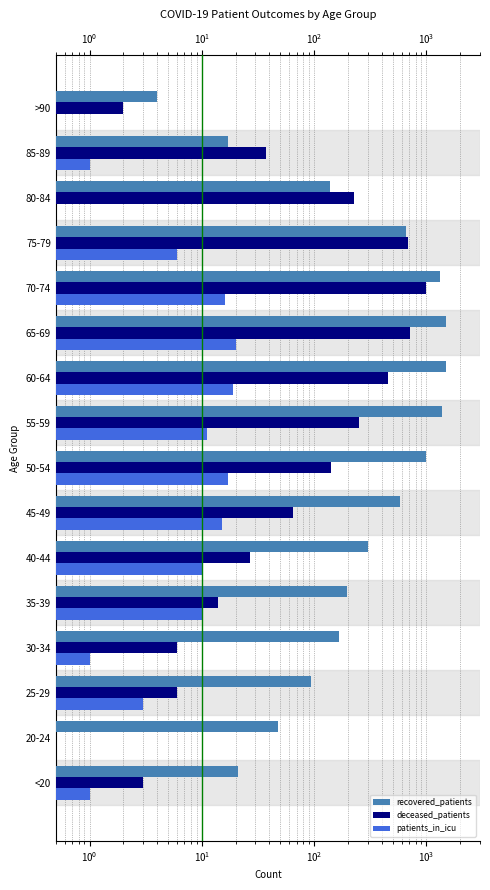

Which series has the largest total across all categories?

recovered_patients